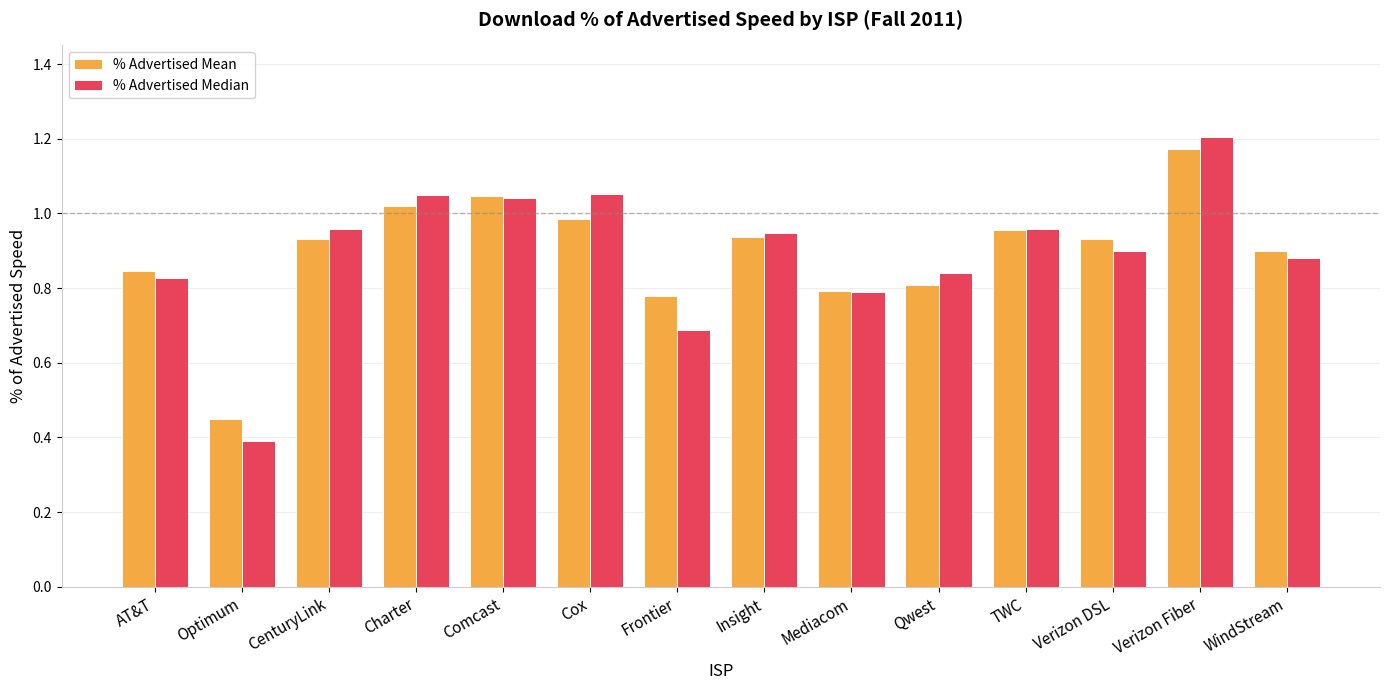

Between TWC and Verizon Fiber, which series saw the biggest shift?

% Advertised Median